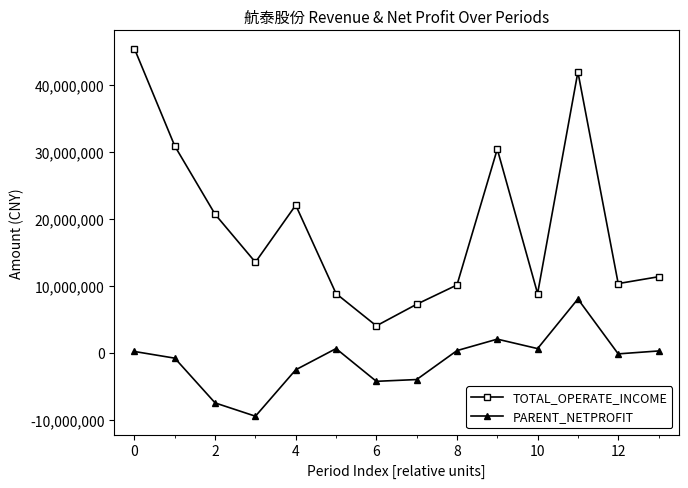

Rank the series by their average value, from lowest to highest.

PARENT_NETPROFIT, TOTAL_OPERATE_INCOME